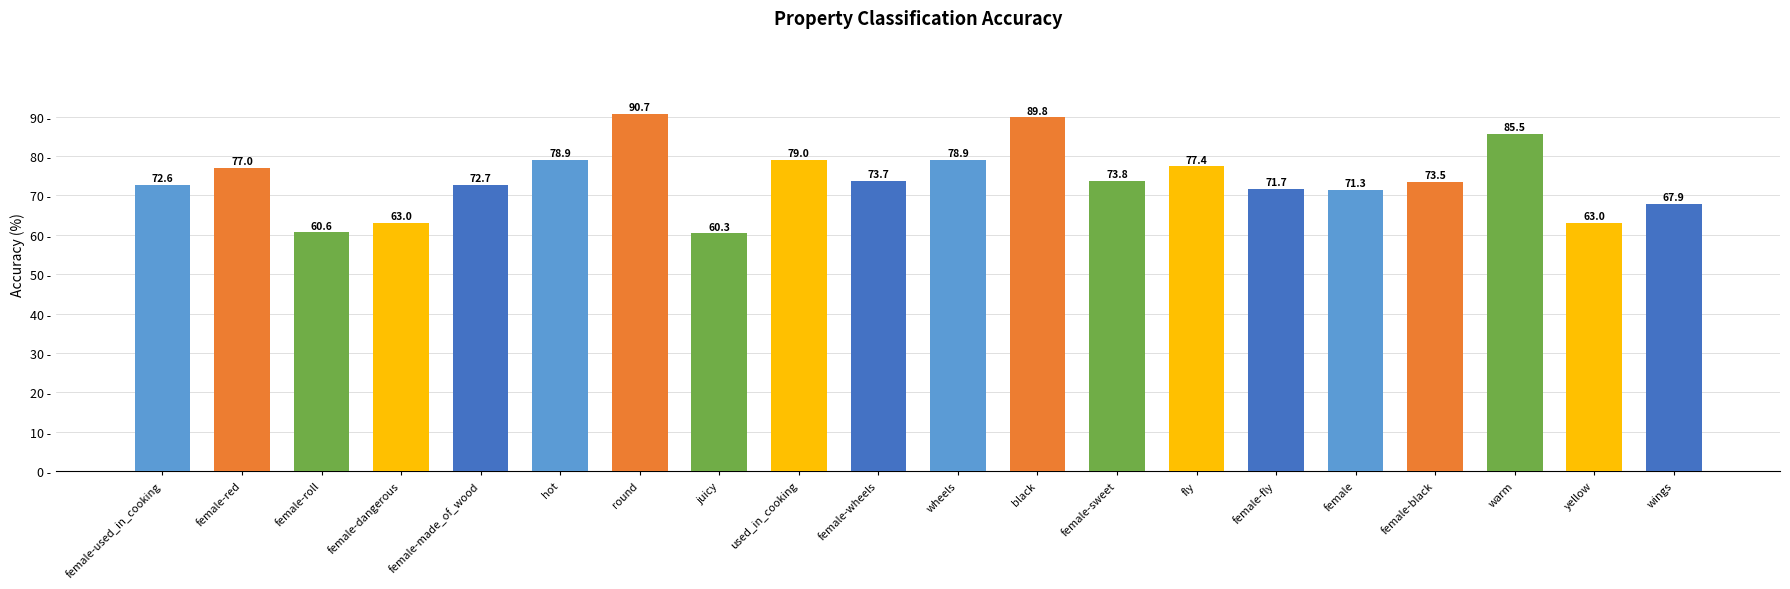

Where does the data first go above 73?

female-red